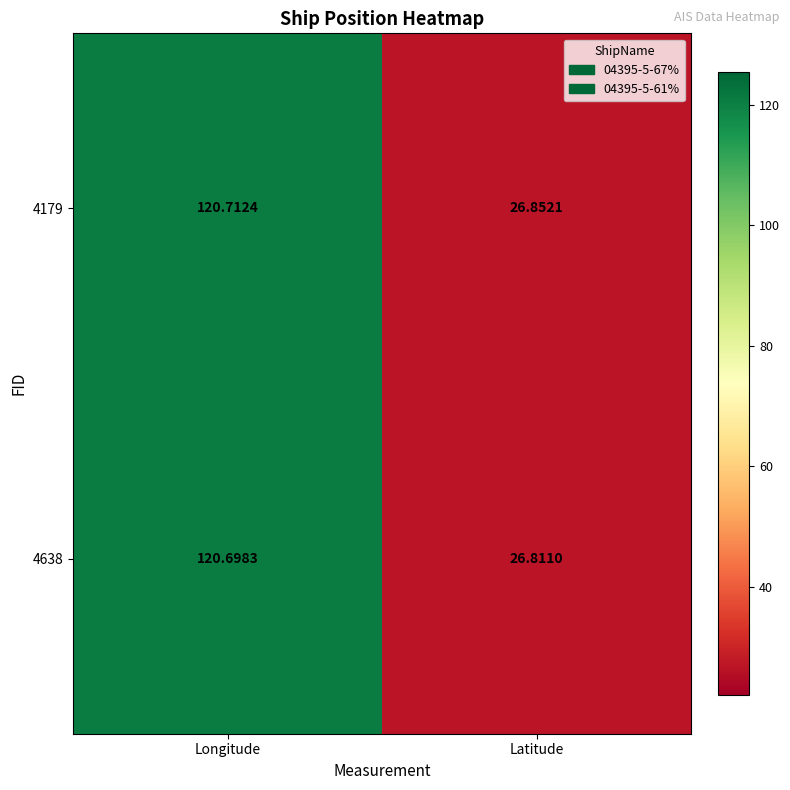

List the labels in order of 4179 value, smallest first.

Latitude, Longitude